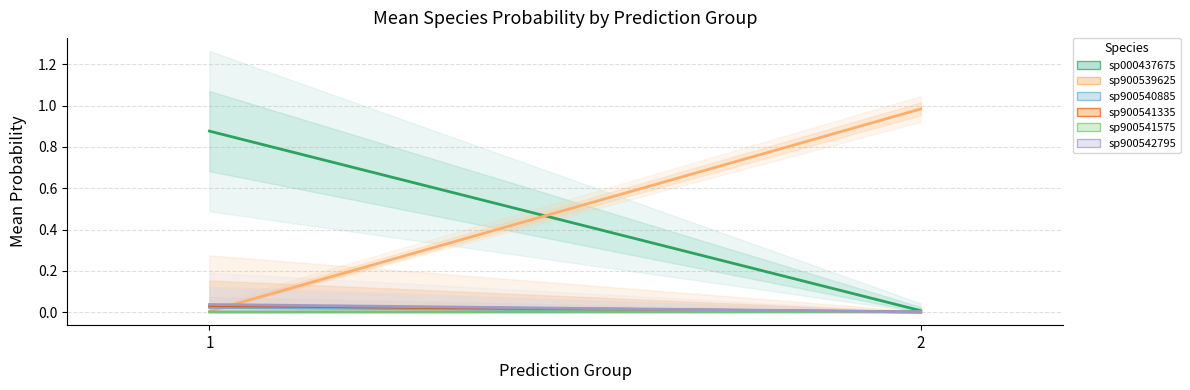

Between 2 and 1, which is larger?

1